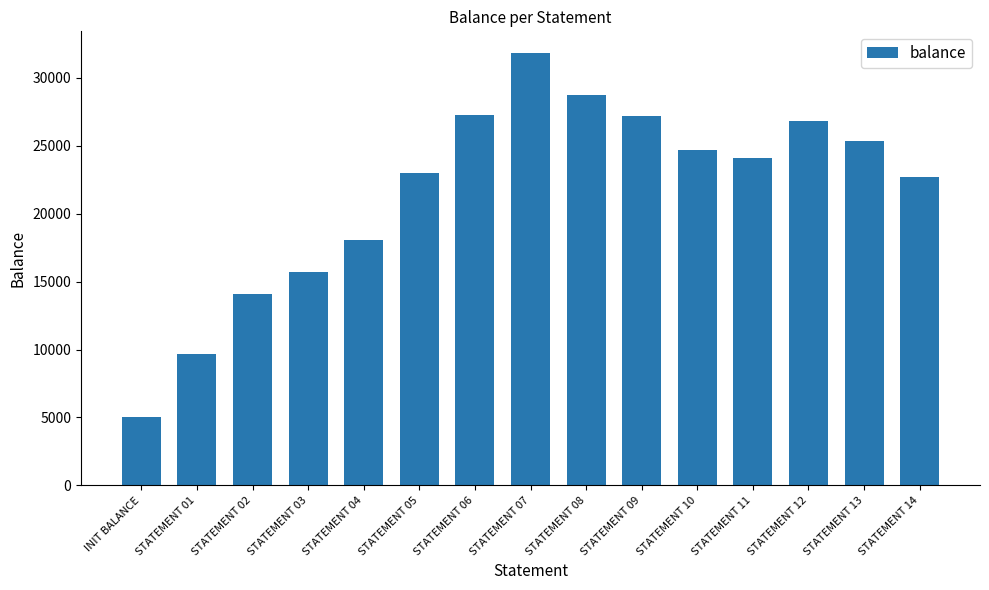

What is the ratio of the value at STATEMENT 05 to the value at STATEMENT 01?

2.4